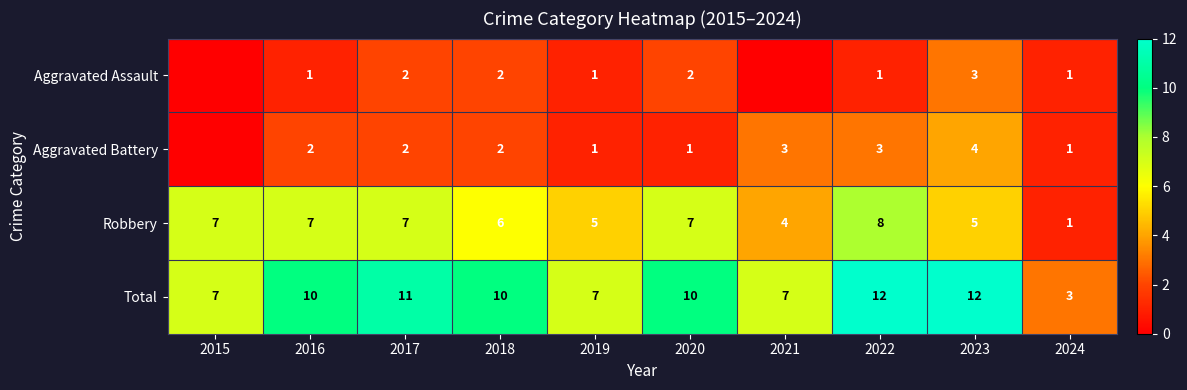

At how many categories does at least one series exceed 1?

10